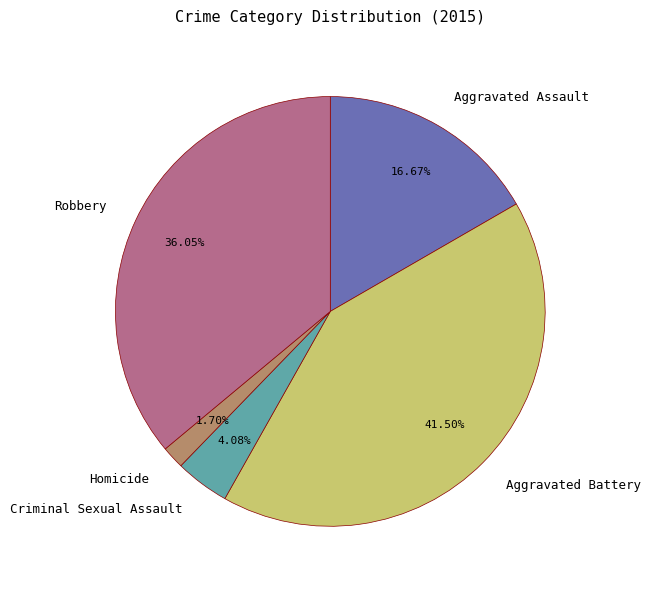

What is the total percentage of Robbery and Aggravated Battery?

77.6%